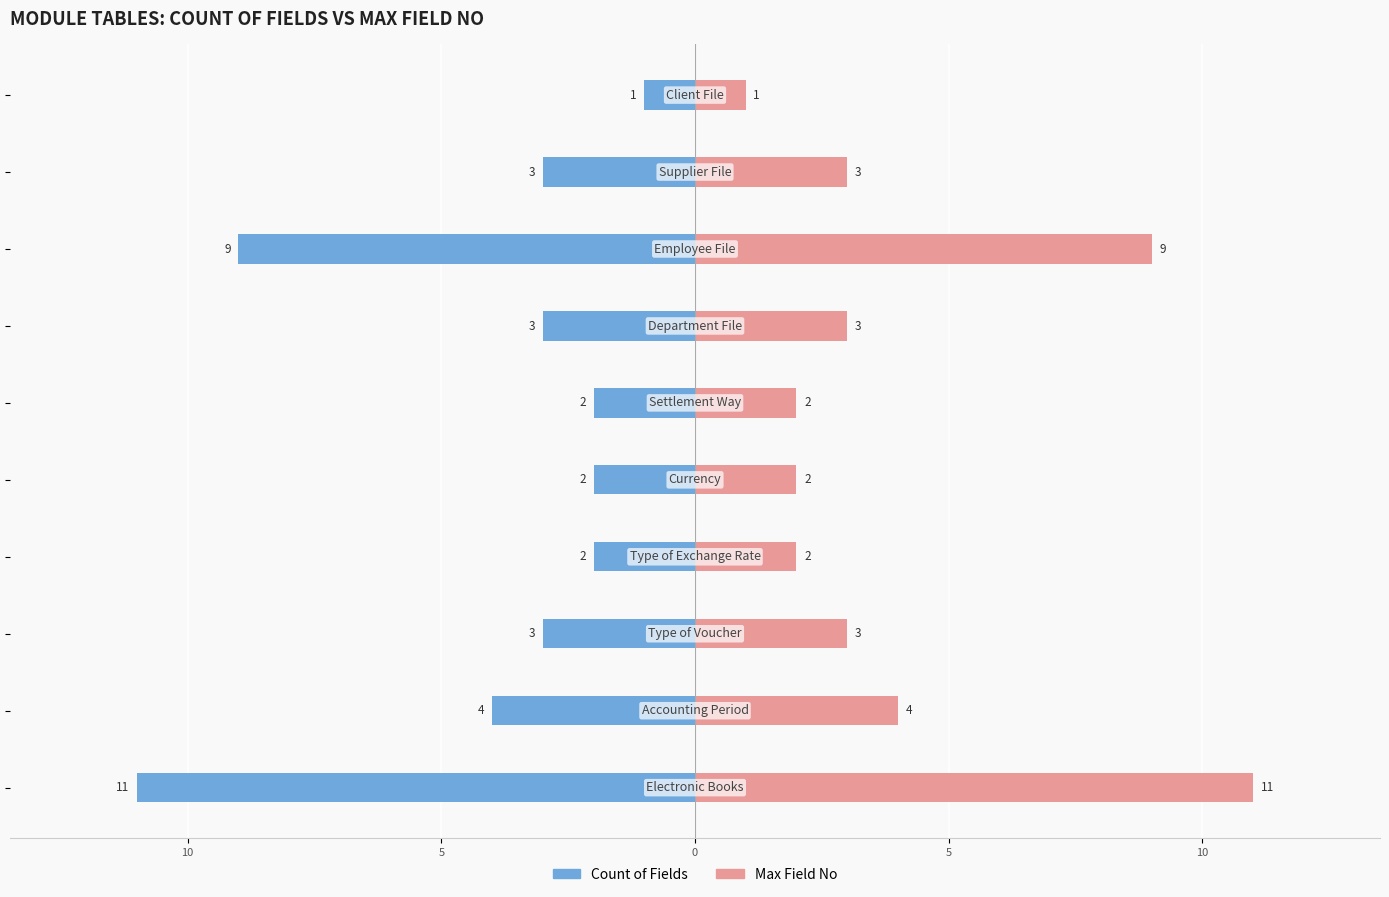

Reading left to right, what are all the values shown in this chart?

Count of Fields: -11	-4	-3	-2	-2	-2	-3	-9	-3	-1
Max Field No: 11	4	3	2	2	2	3	9	3	1